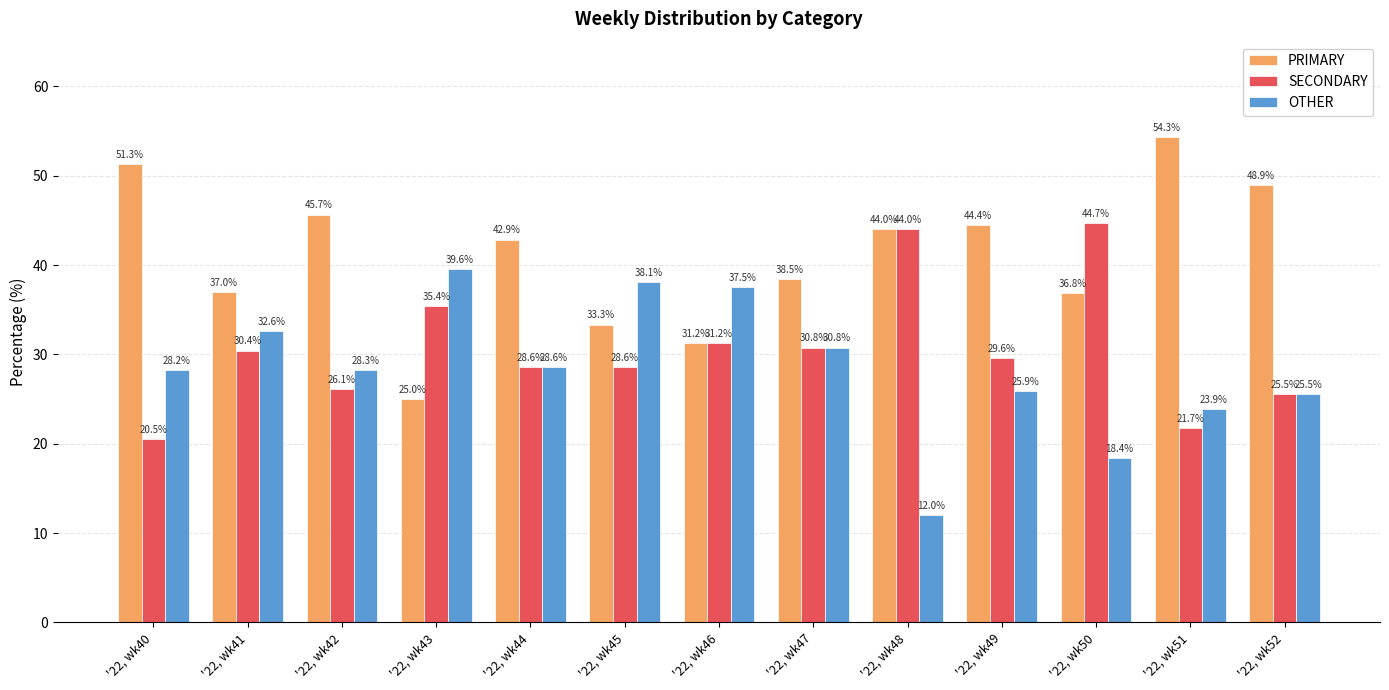

What is the maximum value for SECONDARY?

44.7